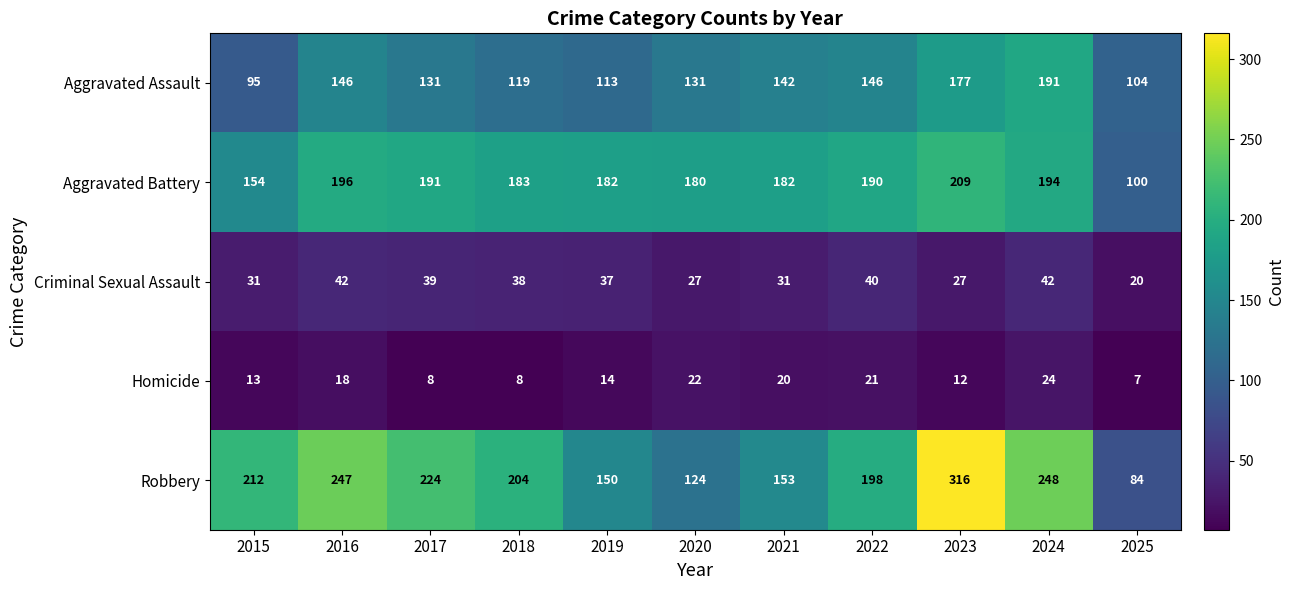

What is the approximate value of Robbery at 2024, to the nearest 50?

250